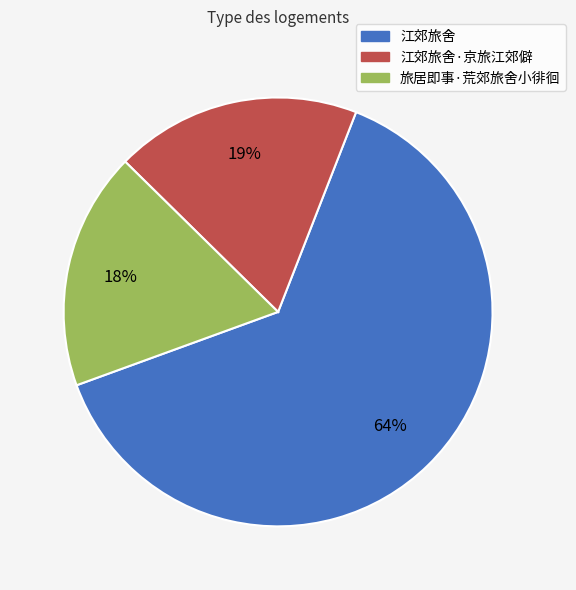

Between 江郊旅舍·京旅江郊僻 and 旅居即事·荒郊旅舍小徘徊, which is larger?

江郊旅舍·京旅江郊僻